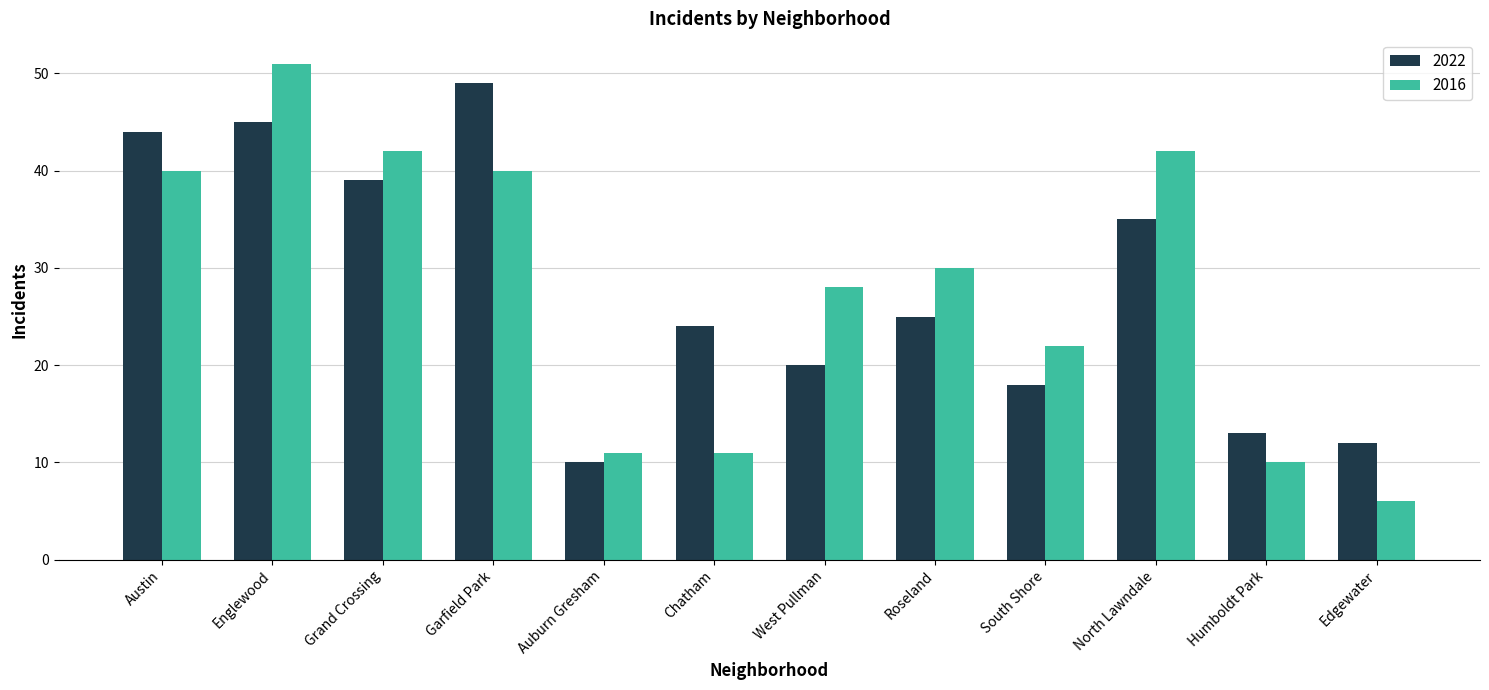

Which series changed the most between Austin and Grand Crossing?

2022